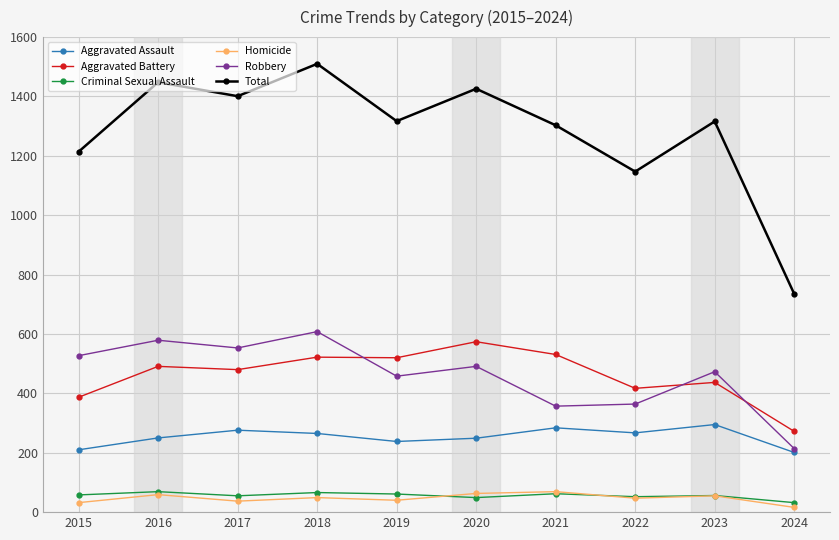

At 2017, list the series in order from largest to smallest.

Total, Robbery, Aggravated Battery, Aggravated Assault, Criminal Sexual Assault, Homicide